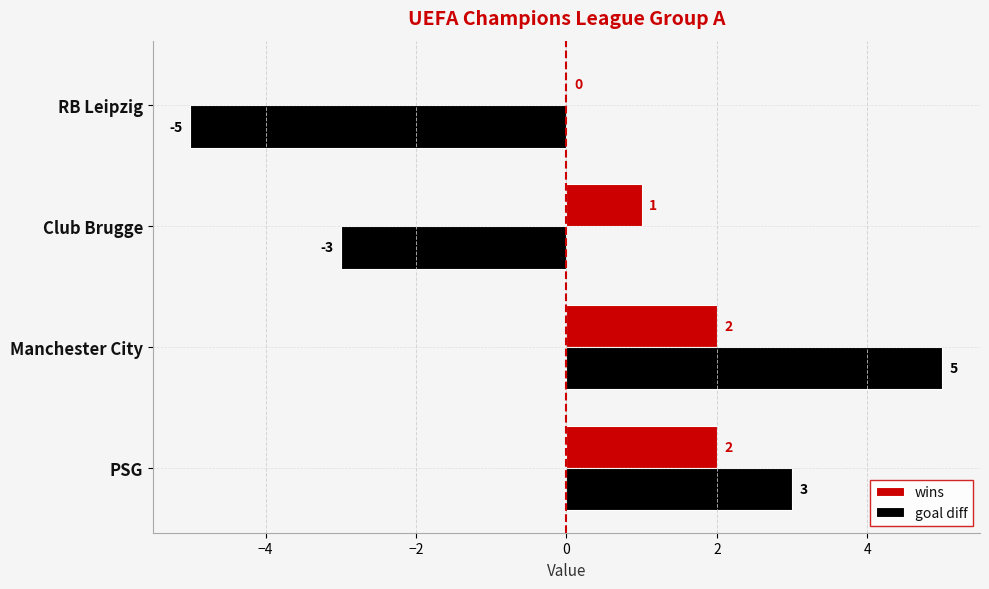

Count the wins values in the range 1 to 2.

3